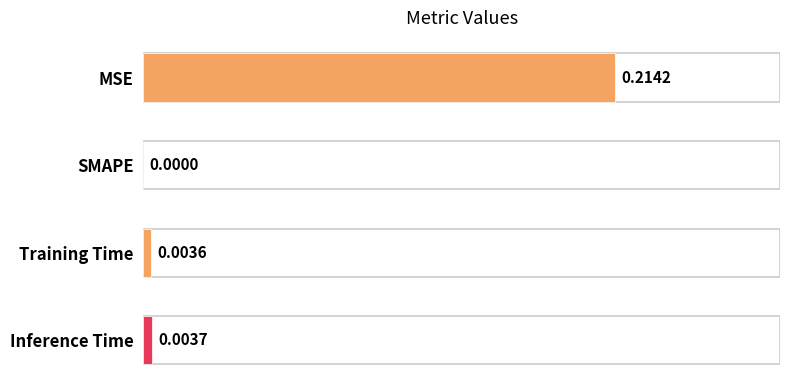

Between MSE and Inference Time, which is larger?

MSE